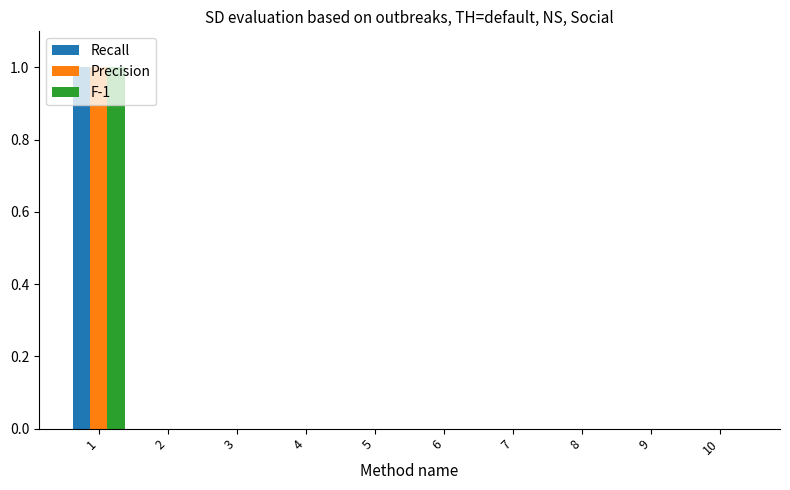

Reading left to right, transcribe all the data shown in this chart.

Recall: 1=1	2=0	3=0	4=0	5=0	6=0	7=0	8=0	9=0	10=0
Precision: 1=1	2=0	3=0	4=0	5=0	6=0	7=0	8=0	9=0	10=0
F-1: 1=1	2=0	3=0	4=0	5=0	6=0	7=0	8=0	9=0	10=0